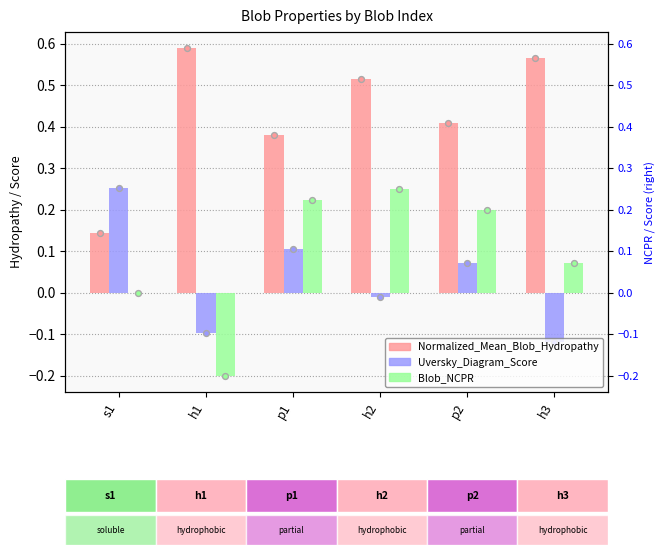

At which category is the sum across all series the highest?

h2